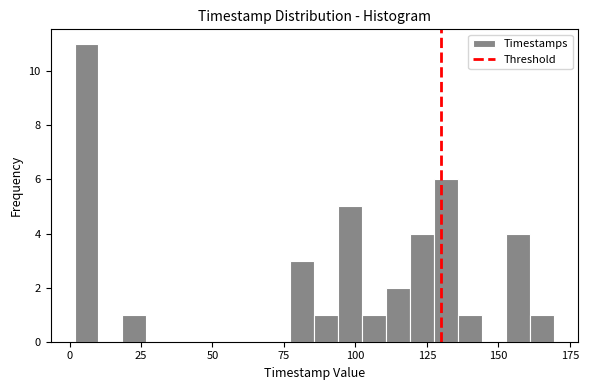

Around what value on the x-axis is the tallest bar? Give the approximate position of its centre, as read against the axis.

5